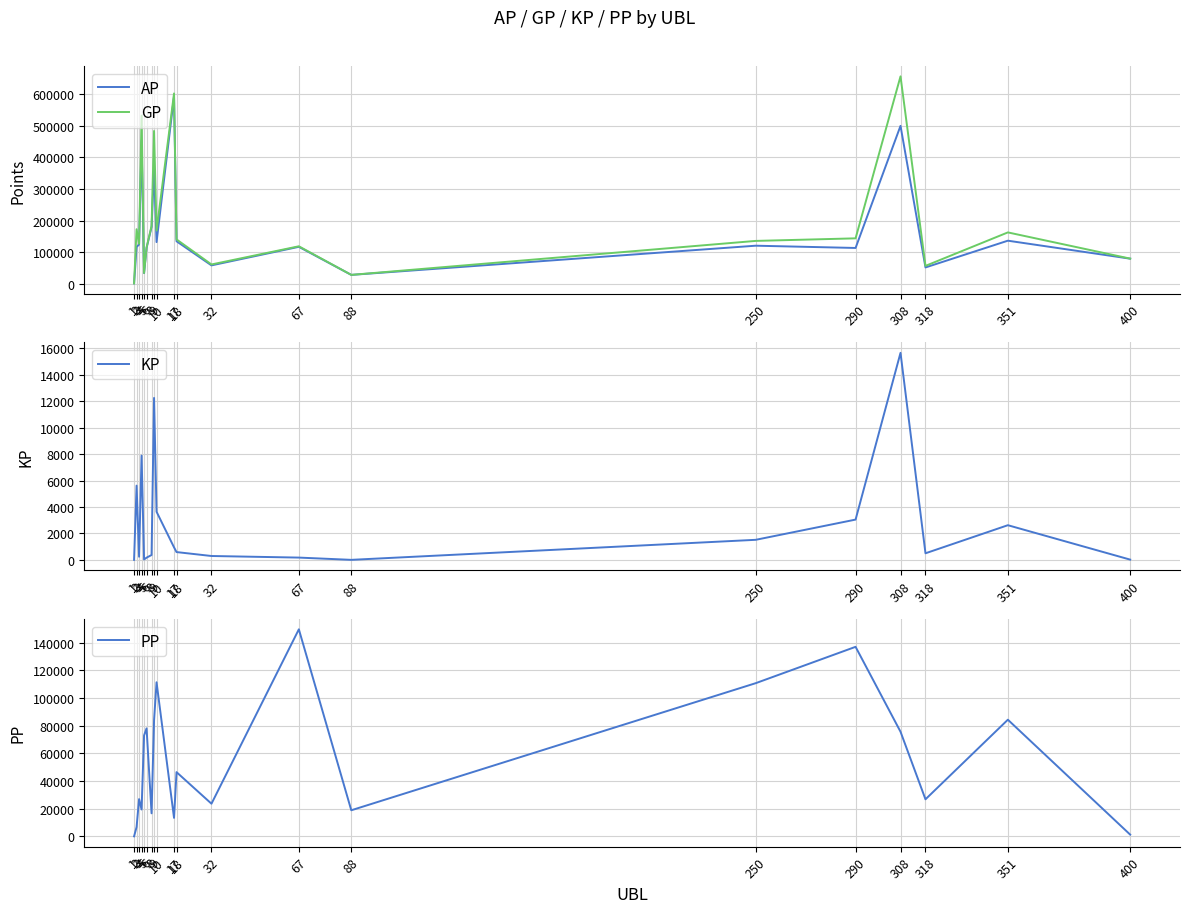

Is the value of AP at 4 greater than the value of GP at 10?

Yes